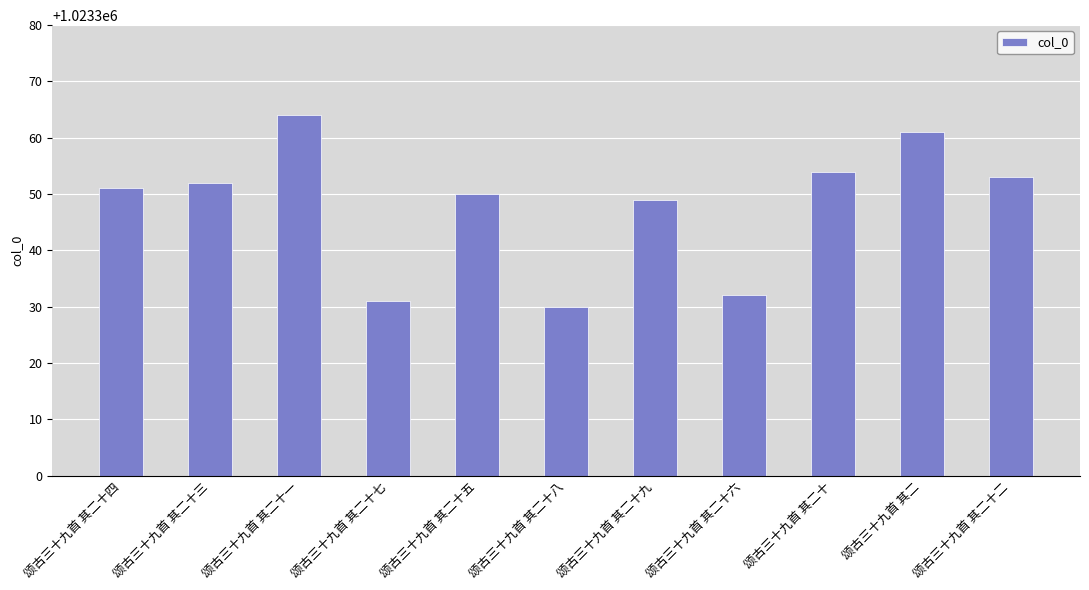

List the labels in order of value, largest first.

颂古三十九首 其二十一, 颂古三十九首 其二, 颂古三十九首 其二十, 颂古三十九首 其二十二, 颂古三十九首 其二十三, 颂古三十九首 其二十四, 颂古三十九首 其二十五, 颂古三十九首 其二十九, 颂古三十九首 其二十六, 颂古三十九首 其二十七, 颂古三十九首 其二十八